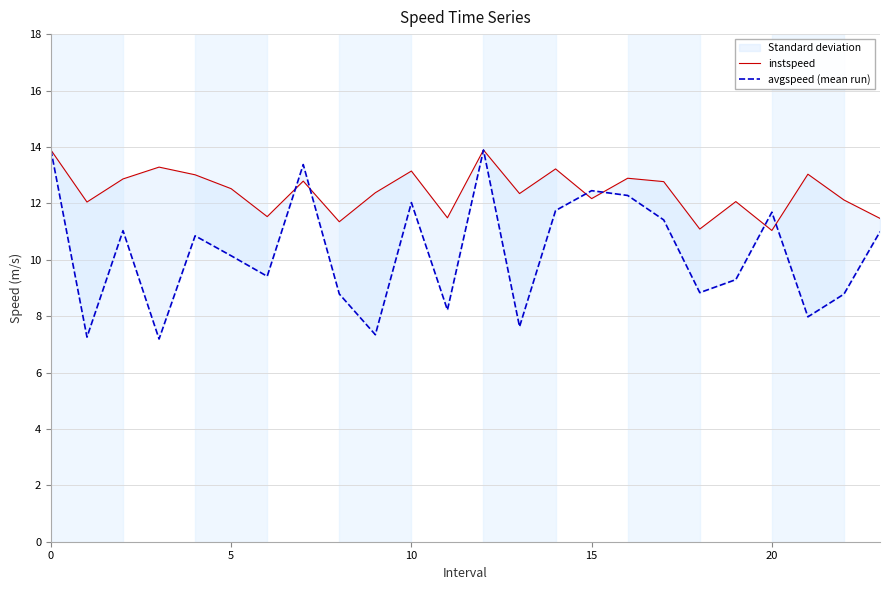

Which has a higher value, 19 or 20?

20